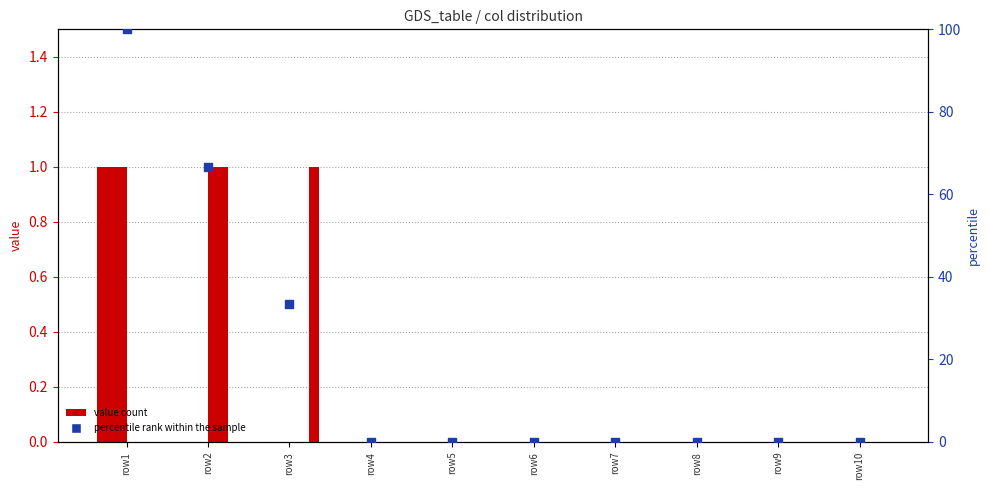

Which series reaches the maximum Y coordinate?

percentile rank within the sample